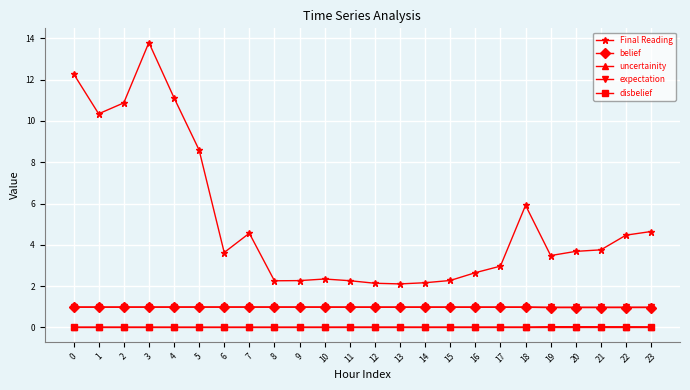

What is the approximate value of expectation at 11?

1.0